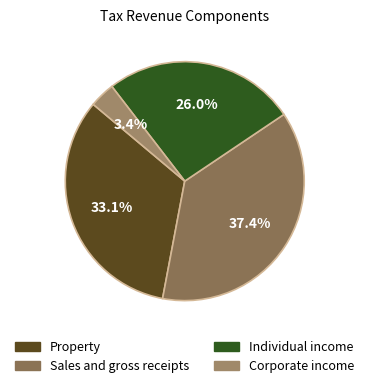

Which slice is the largest?

Sales and gross receipts